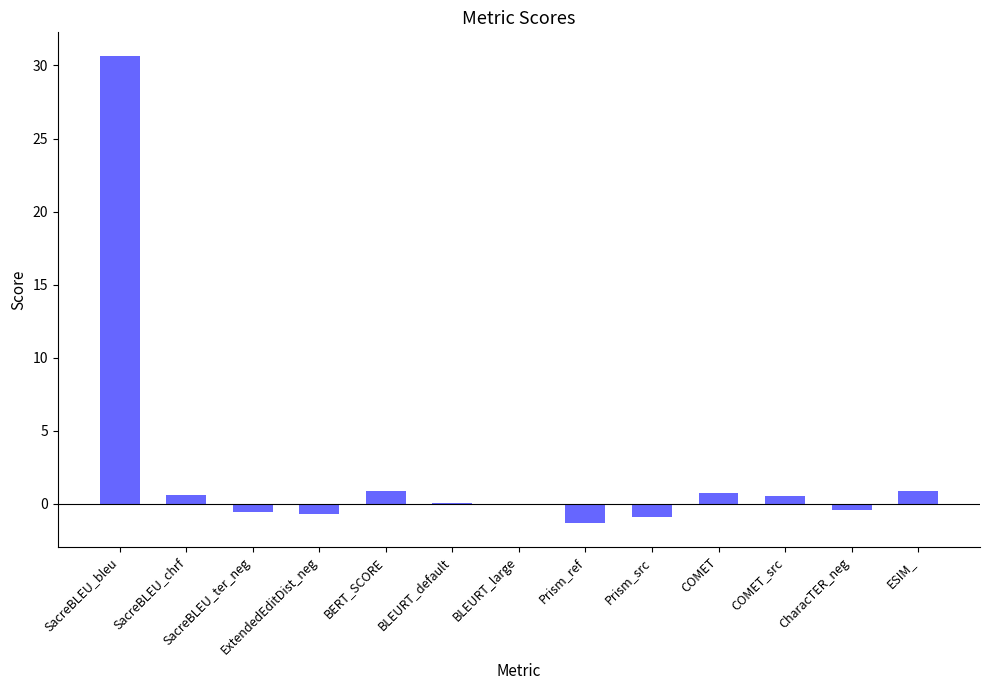

Between ExtendedEditDist_neg and COMET, which is larger?

COMET